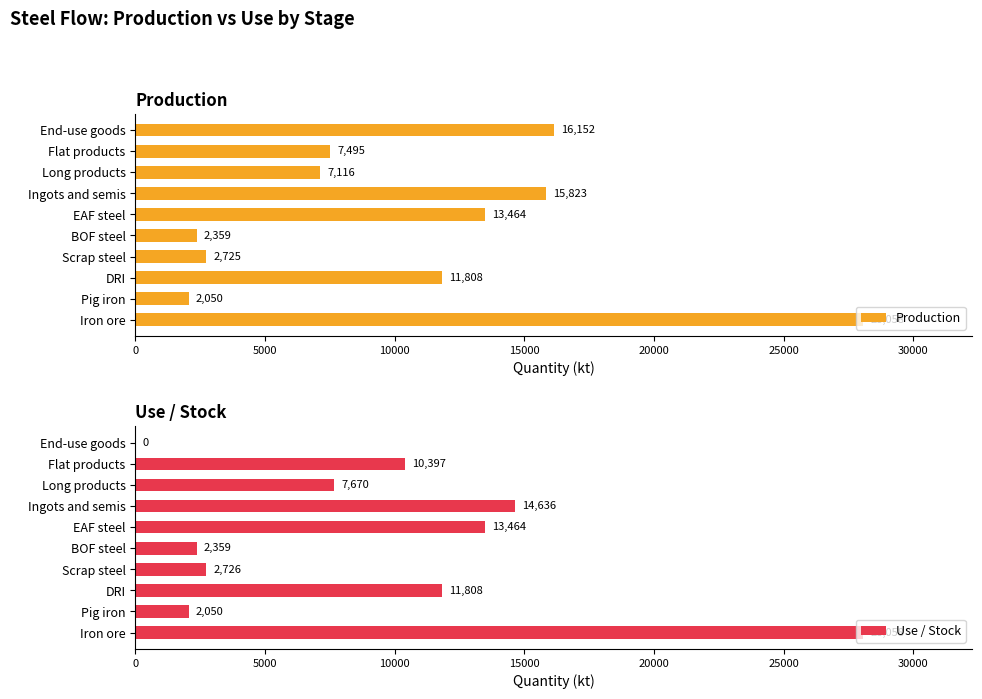

What is the highest value of the Production series?

28058.0